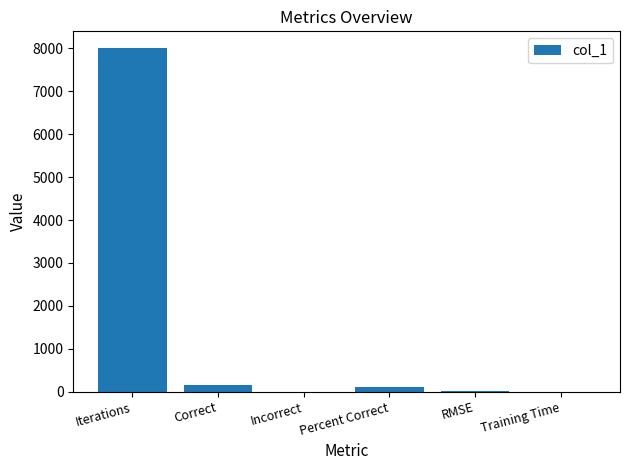

What value does the data have at Iterations?

8000.0